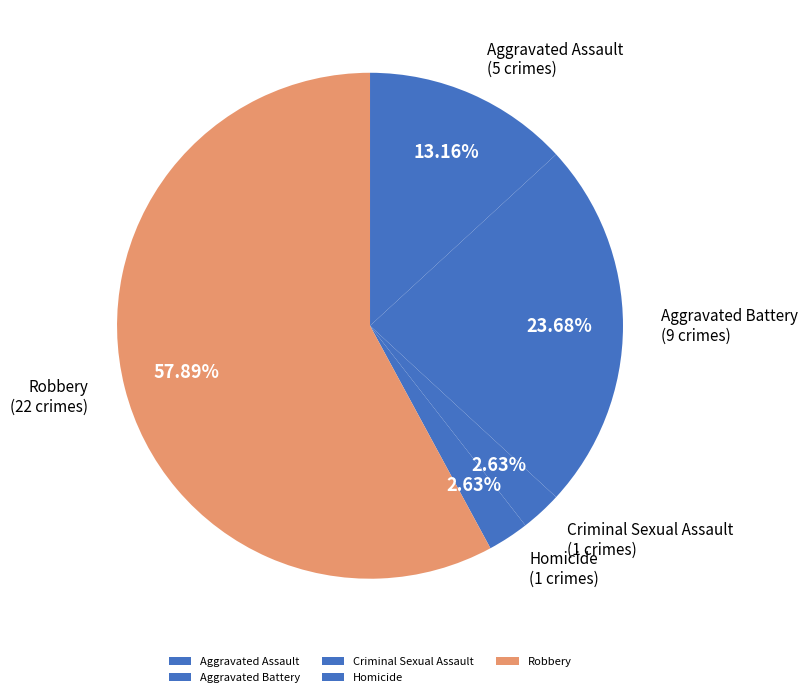

Which category has the biggest portion of the pie?

Robbery